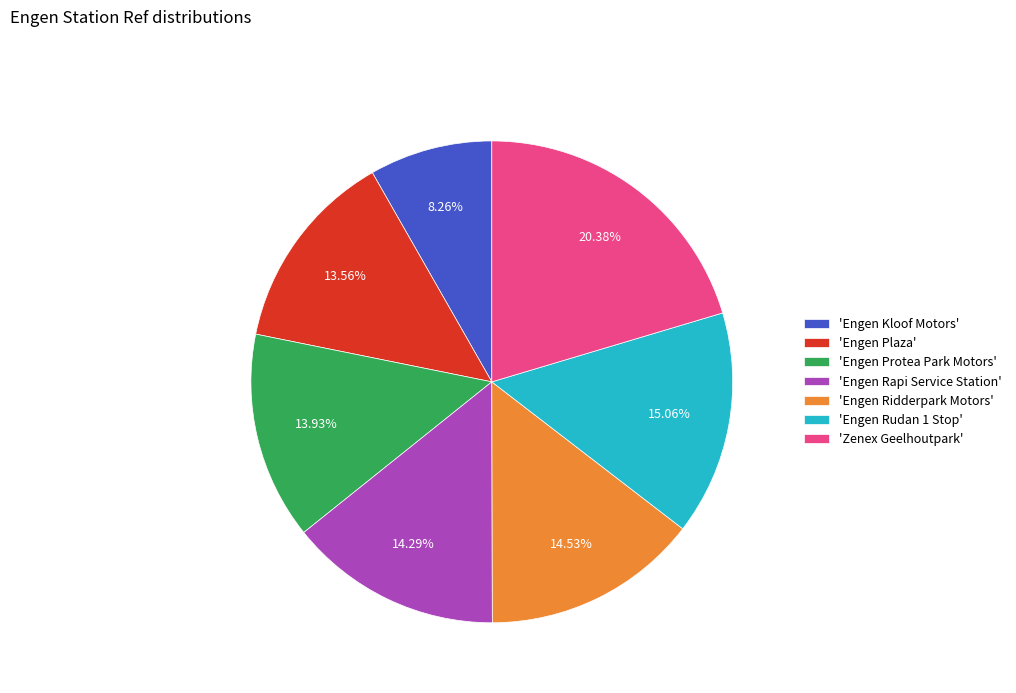

Which category has the smallest portion of the pie?

'Engen Kloof Motors'